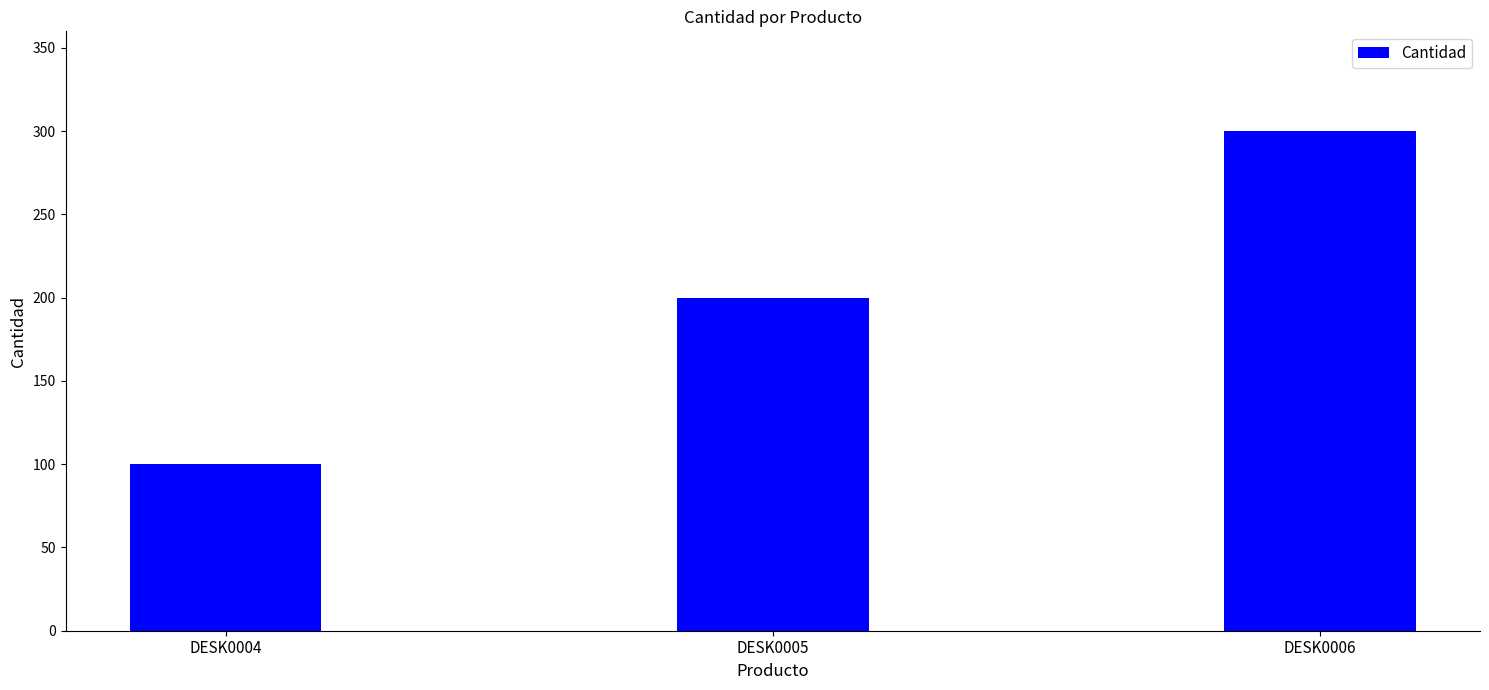

What is the smallest value displayed?

100